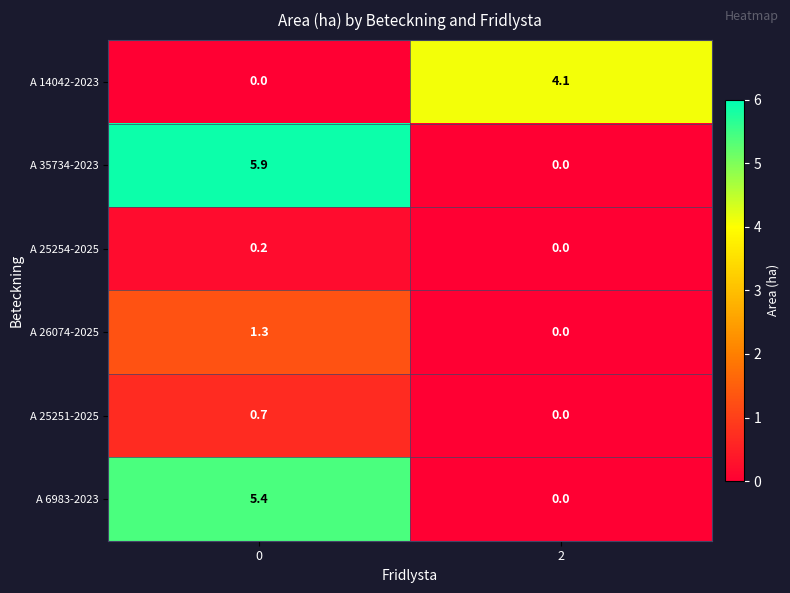

Read the A 6983-2023 value at 0.

5.4